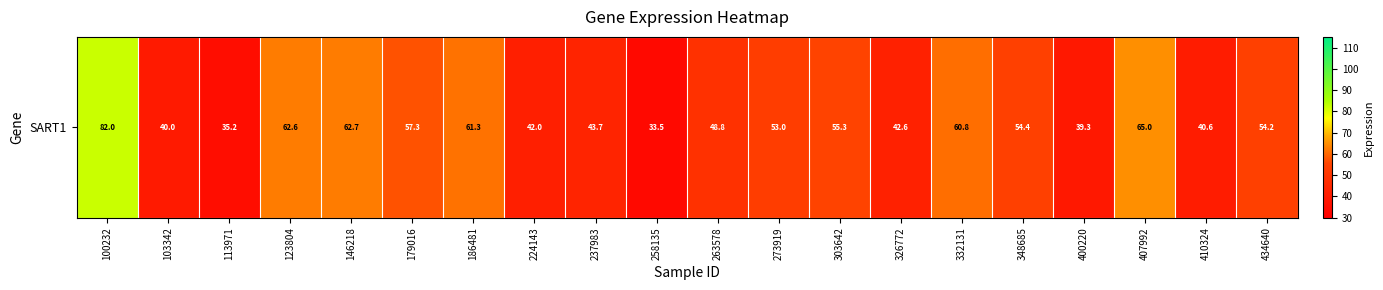

Where is the data nearest to the value 57?

179016